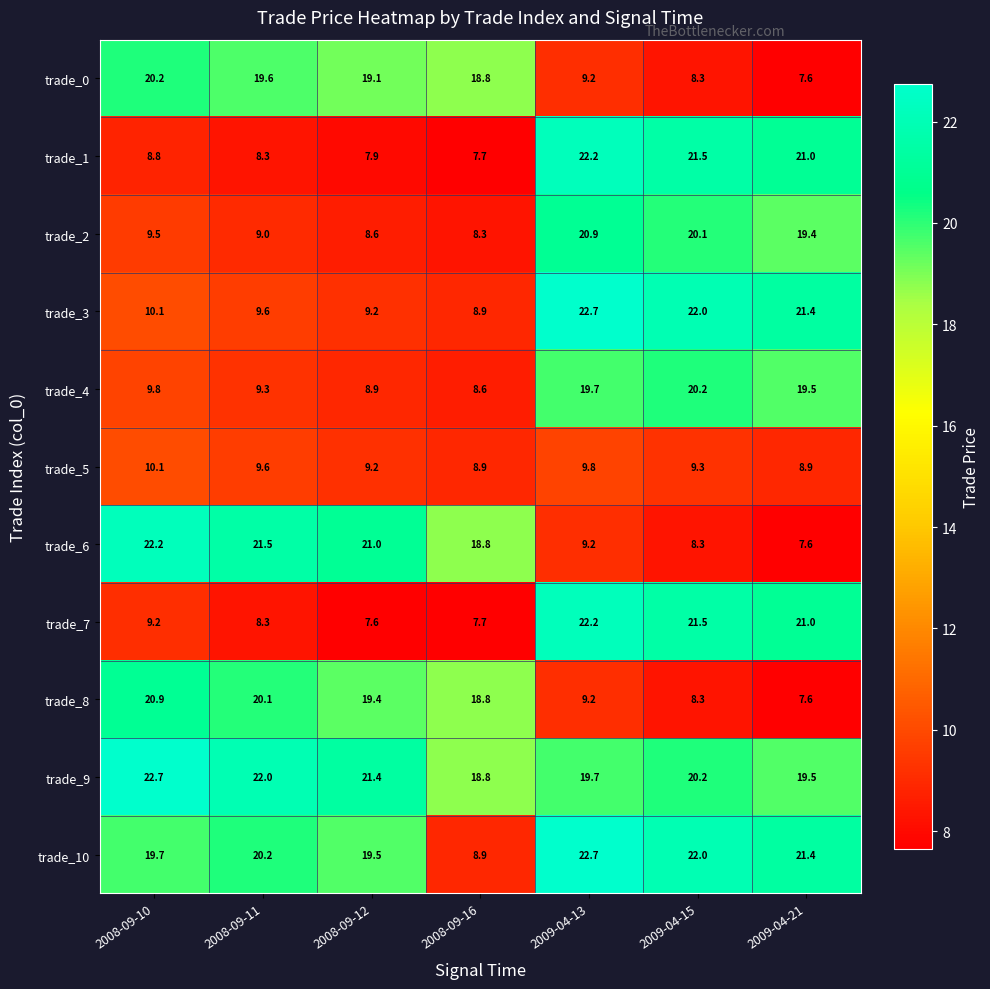

At which label does trade_2 reach its peak?

2009-04-13